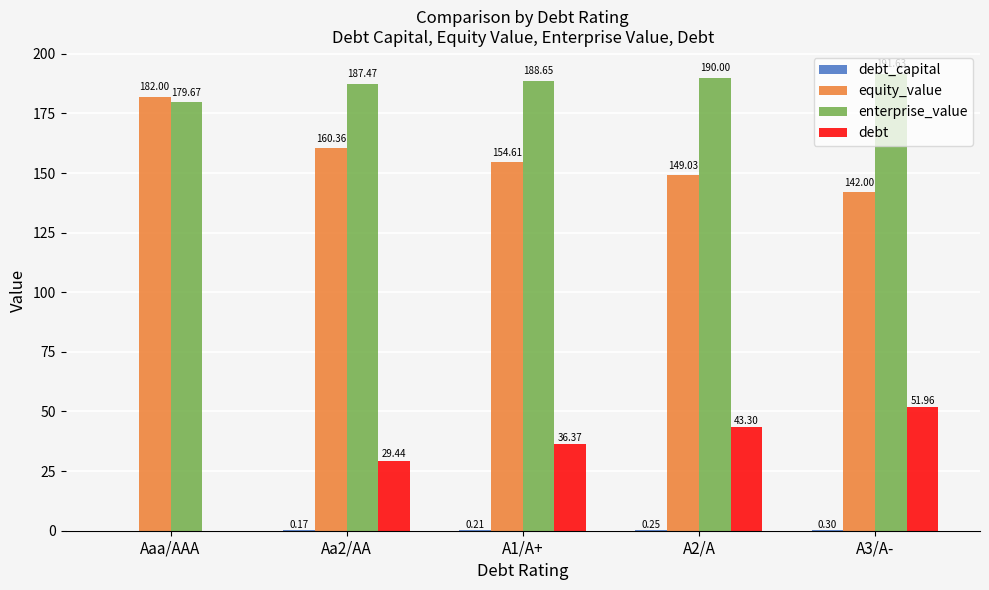

Which series changed the most between Aaa/AAA and A1/A+?

debt